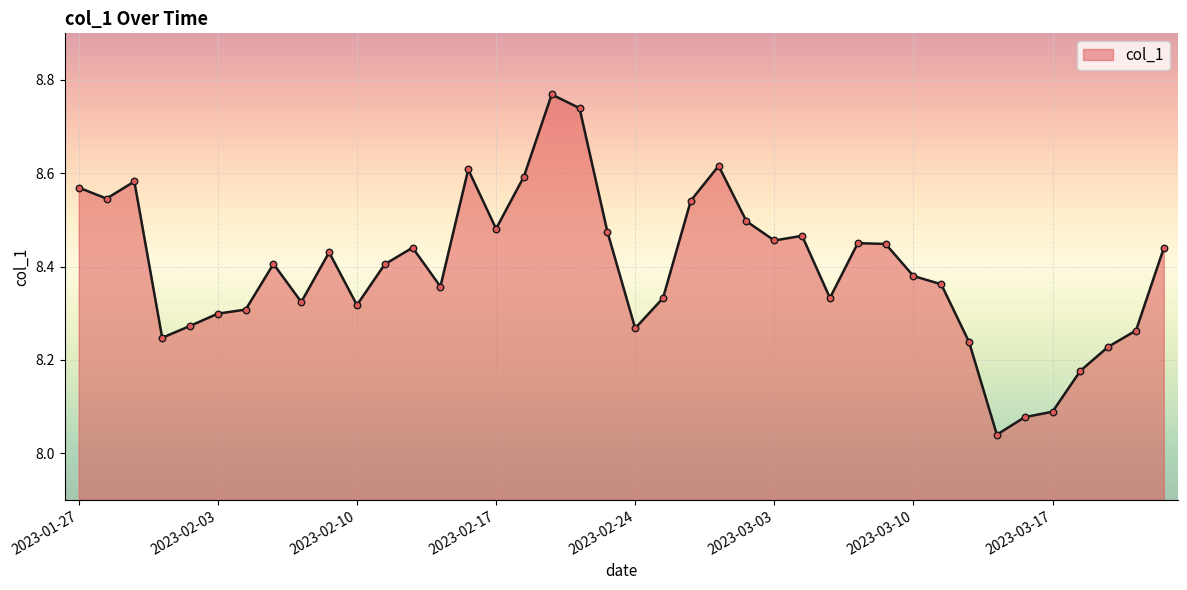

What is the difference between the maximum and minimum values?

0.7